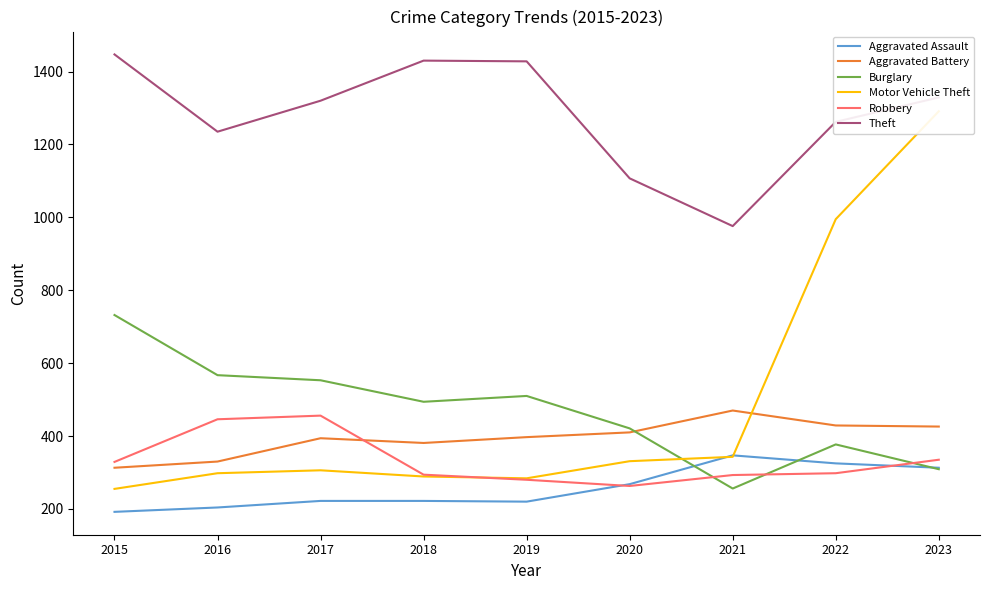

Between 2020 and 2022, which is larger?

2022